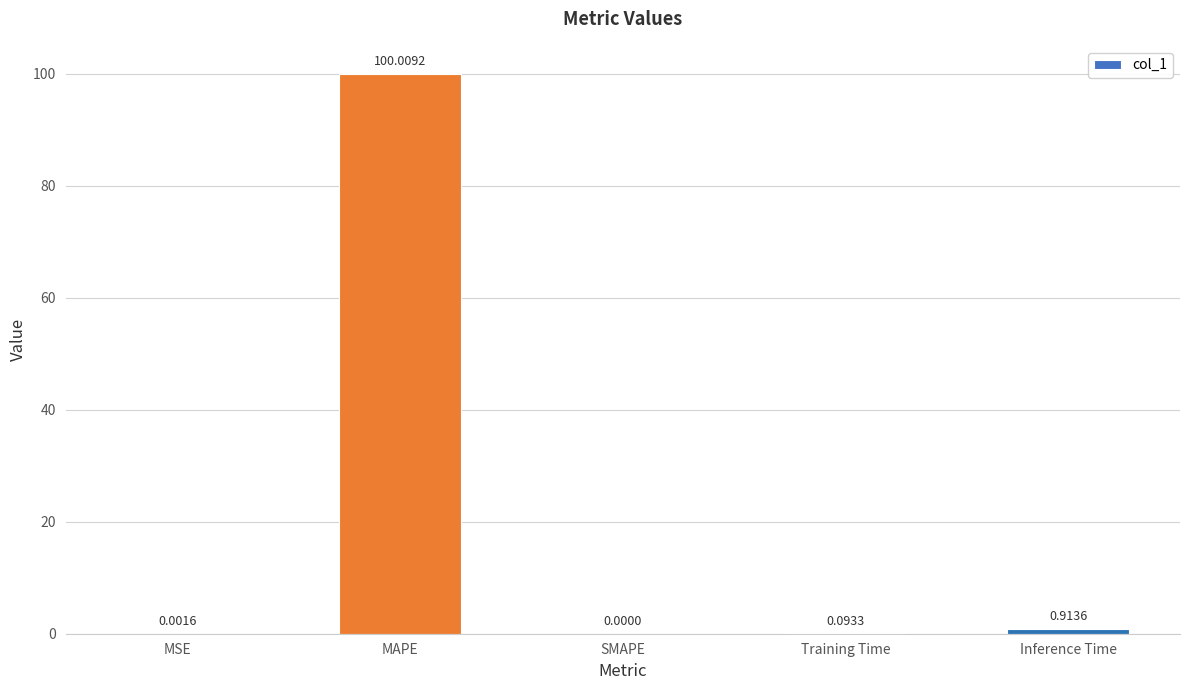

What is the sum of the values at MAPE and Inference Time?

100.9